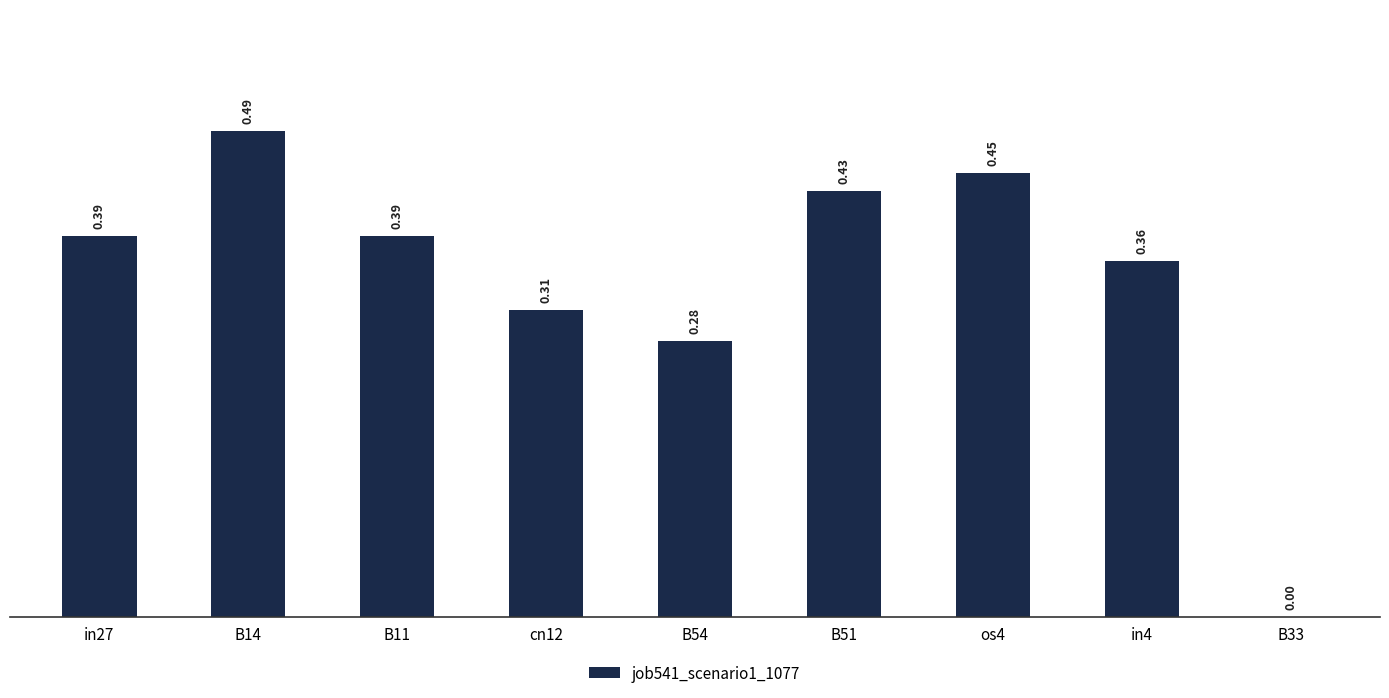

Count the values in the range 0 to 1.

9